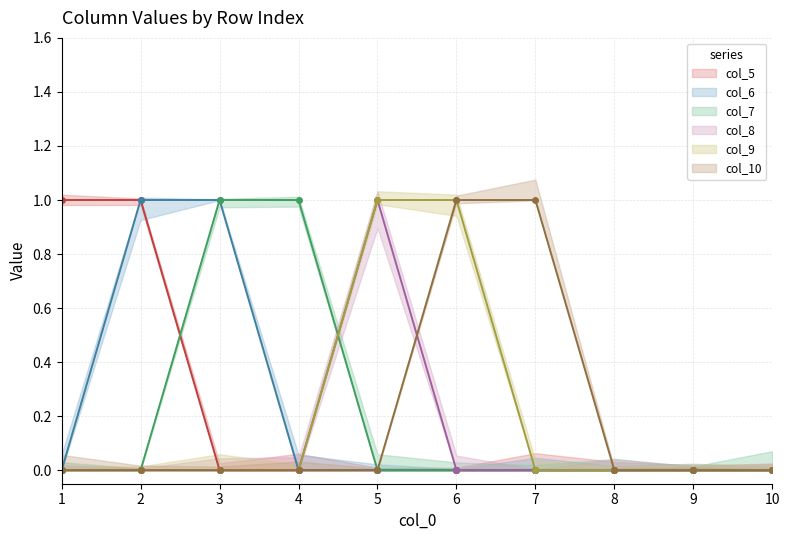

Reading right to left, what are all the values shown in this chart?

col_5: 10=0	9=0	8=0	7=0	6=0	5=0	4=0	3=0	2=1	1=1
col_6: 10=0	9=0	8=0	7=0	6=0	5=0	4=0	3=1	2=1	1=0
col_7: 10=0	9=0	8=0	7=0	6=0	5=0	4=1	3=1	2=0	1=0
col_8: 10=0	9=0	8=0	7=0	6=0	5=1	4=0	3=0	2=0	1=0
col_9: 10=0	9=0	8=0	7=0	6=1	5=1	4=0	3=0	2=0	1=0
col_10: 10=0	9=0	8=0	7=1	6=1	5=0	4=0	3=0	2=0	1=0